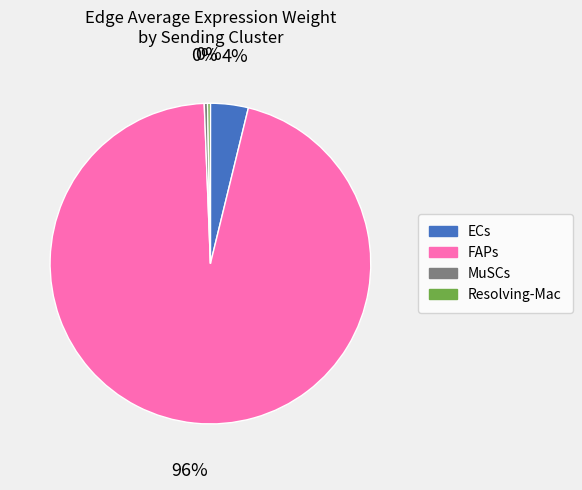

Combined, do ECs and FAPs account for over 50%?

Yes